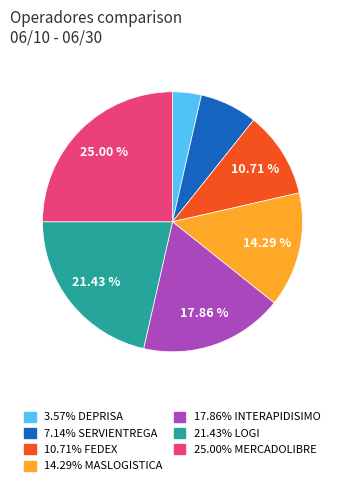

How many segments does this pie chart have?

7